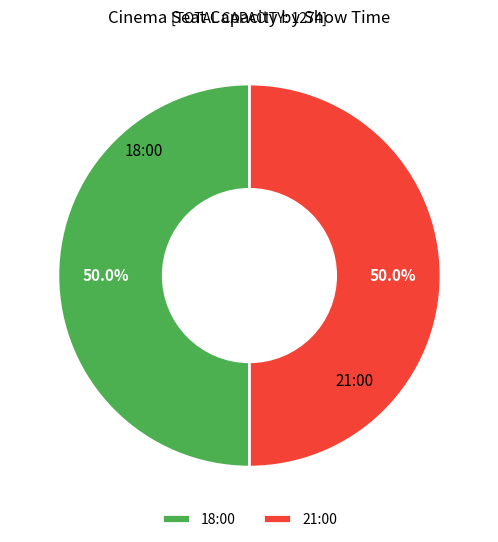

What percentage is NOT represented by 21:00?

50.0%